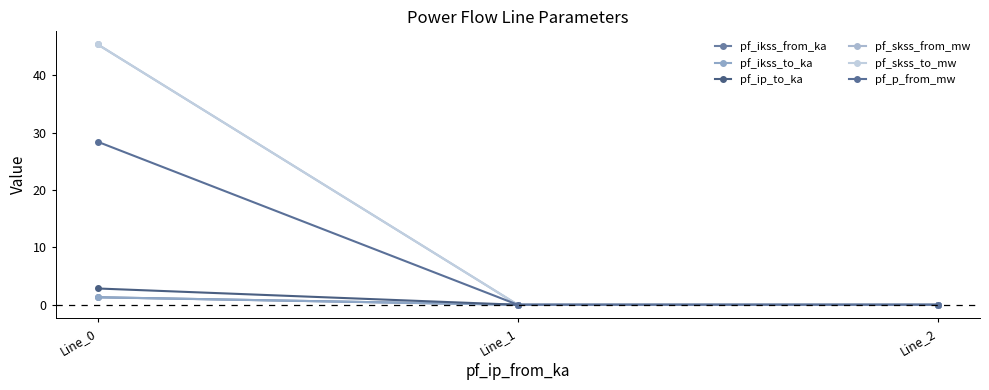

Which series has the largest range (max minus min)?

pf_skss_from_mw